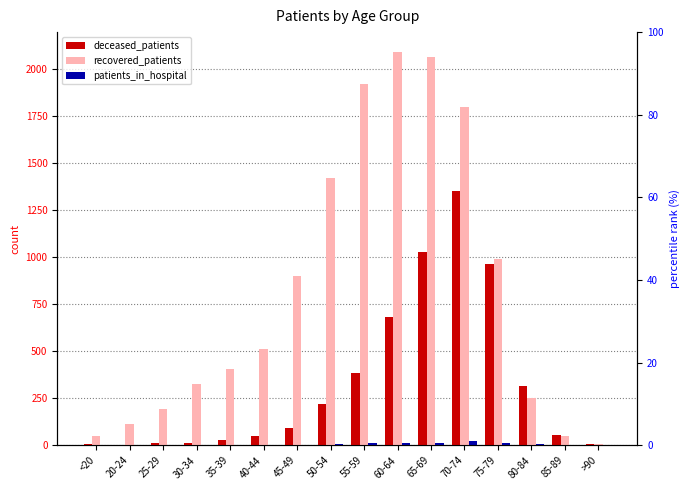

What is the difference between the highest and lowest values at 30-34?

322